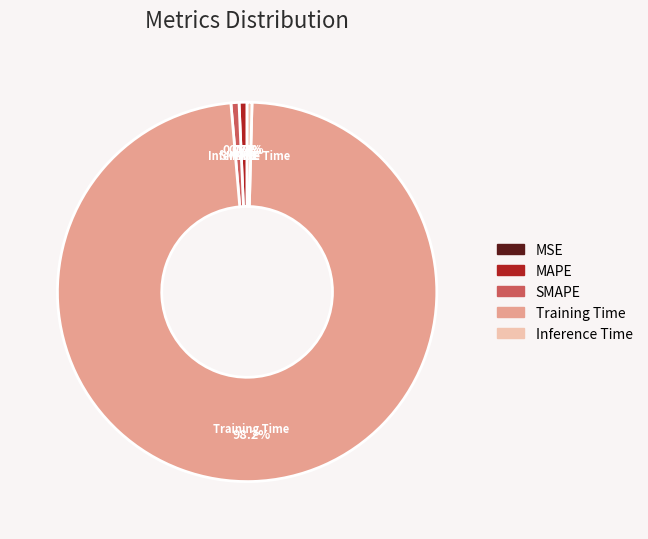

What is the largest slice in the pie chart?

Training Time